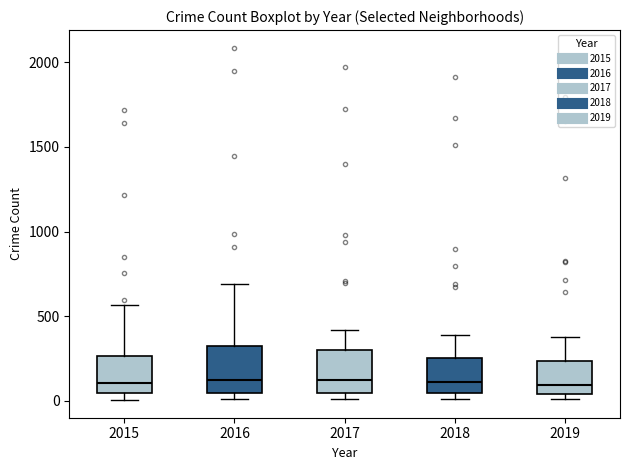

Reading left to right, transcribe this box plot: for each box, give where its median line is, the range the box spans, and where its two whiskers end, as read against the y-axis. The values are not printed on the chart, so give them approximately, as read against the axis.

2015: median 100, box 50 to 250, whiskers 0 to 550
2016: median 150, box 50 to 300, whiskers 0 to 700
2017: median 100, box 50 to 300, whiskers 0 to 400
2018: median 100, box 50 to 250, whiskers 0 to 400
2019: median 100, box 50 to 250, whiskers 0 to 400